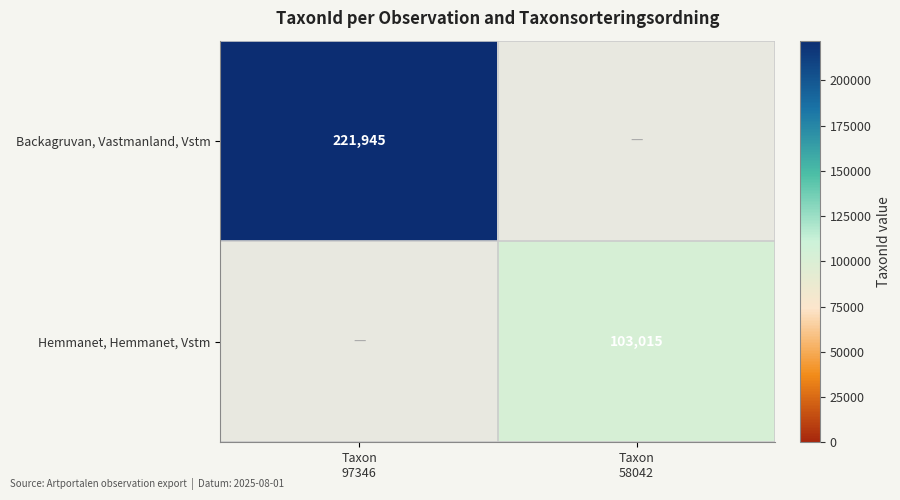

Rank the categories by Backagruvan, Vastmanland, Vstm value from highest to lowest.

Taxon 97346, Taxon 58042